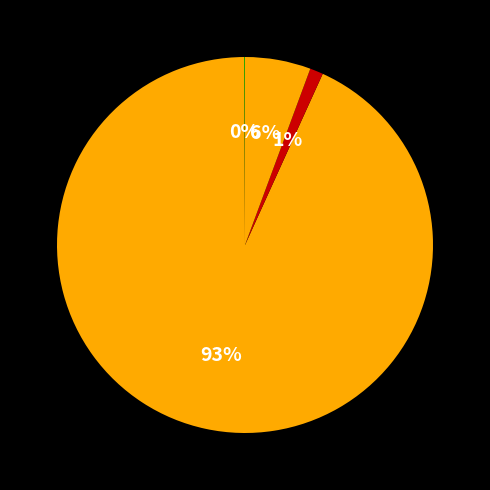

How many slices are in this pie chart?

4